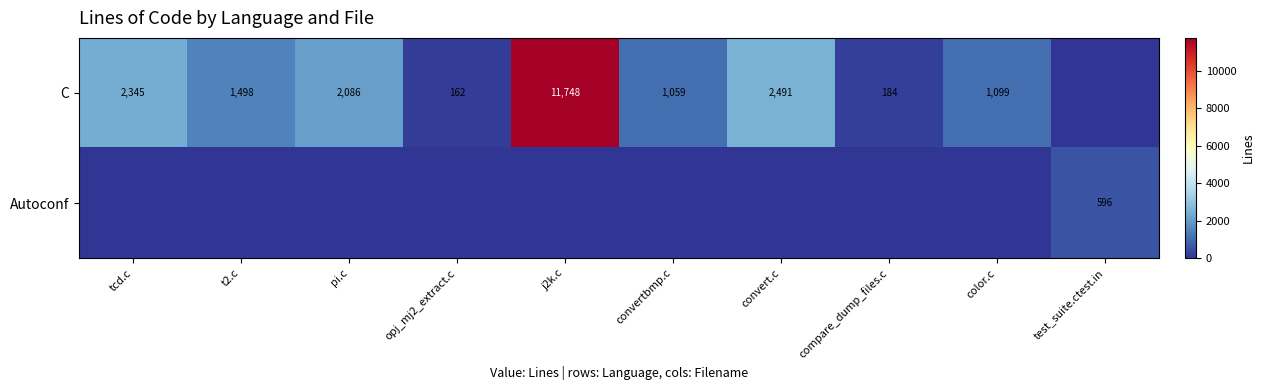

Is it true that C equals 291 at opj_mj2_extract.c?

False